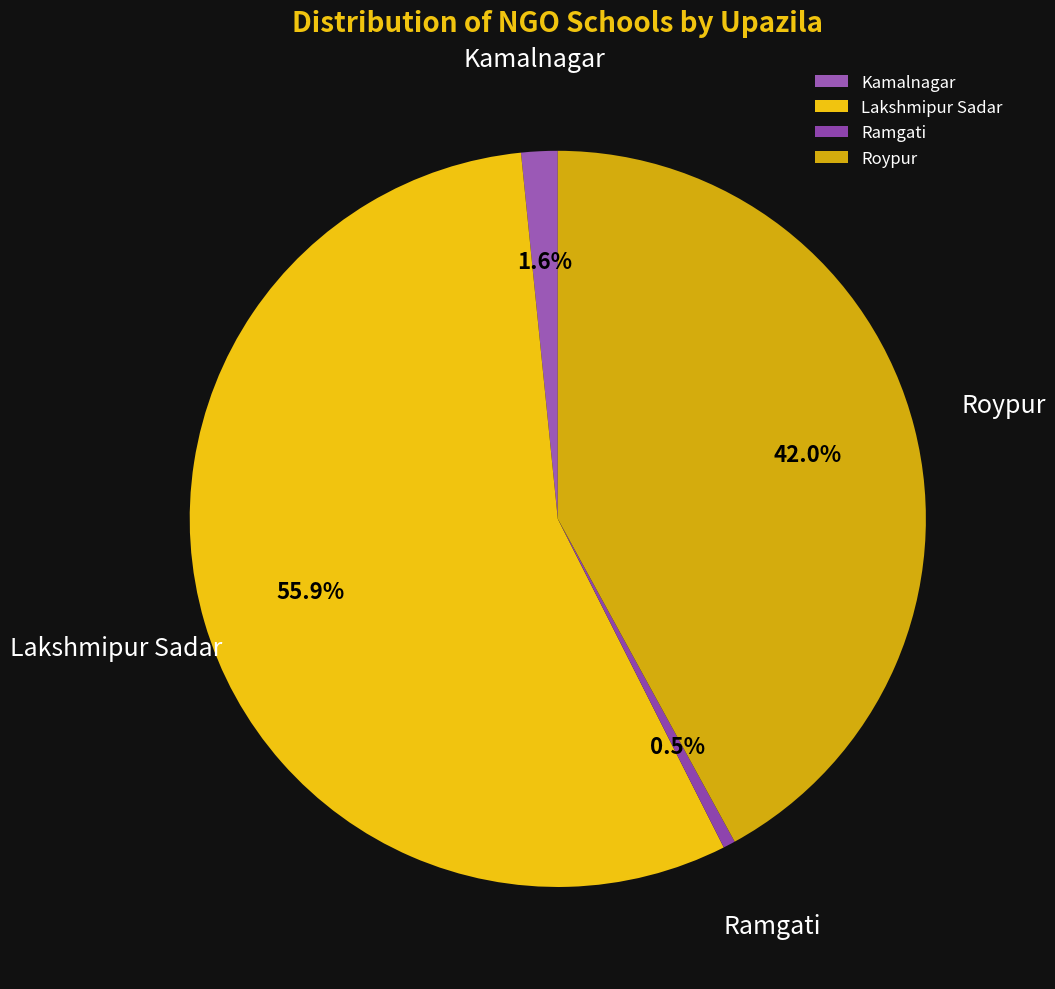

What is the smallest slice in the pie chart?

Ramgati